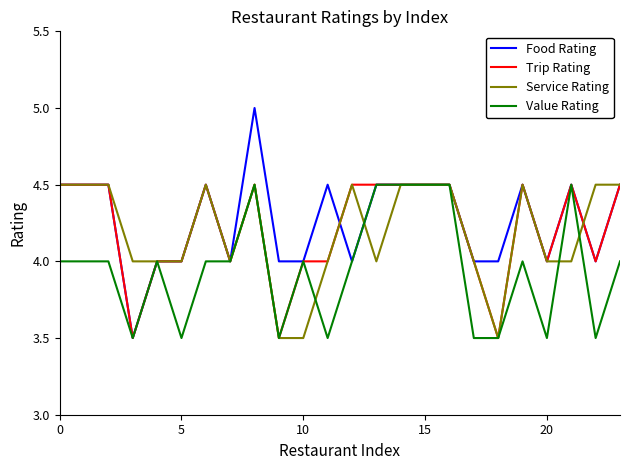

Which series has the largest range (max minus min)?

Food Rating